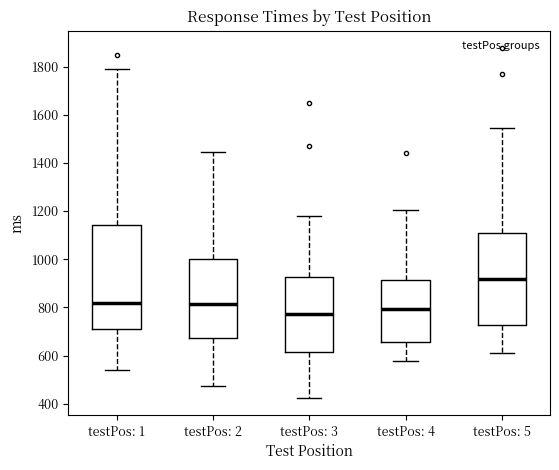

Where does the lower whisker of the box for testPos: 2 end on the y-axis? The values are not printed on the chart, so give them approximately, as read against the axis.

480